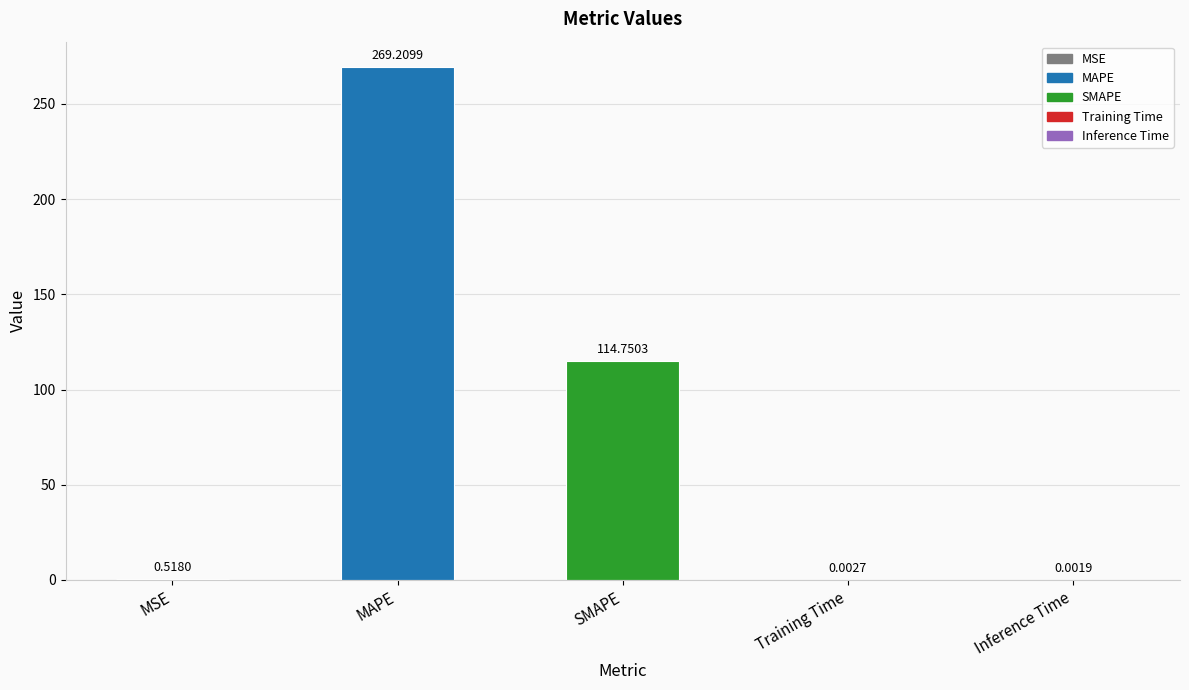

What position from the right is MAPE?

4